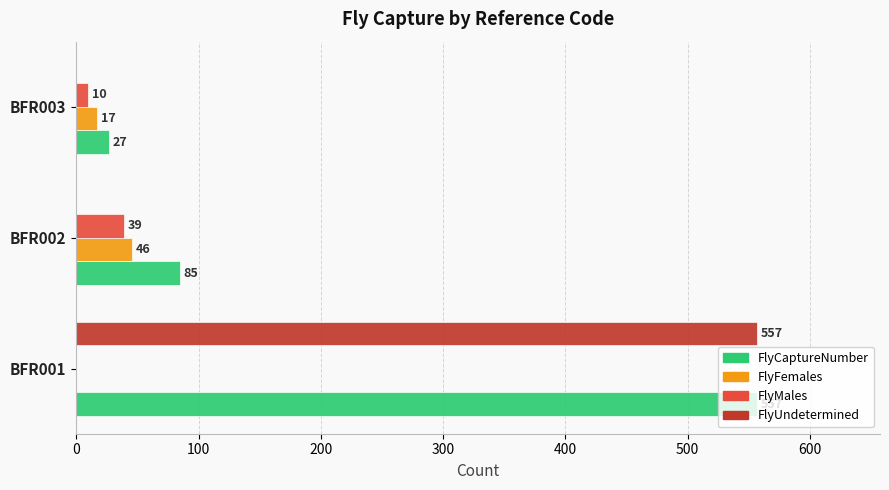

Is it true that FlyUndetermined equals 557 at BFR001?

True